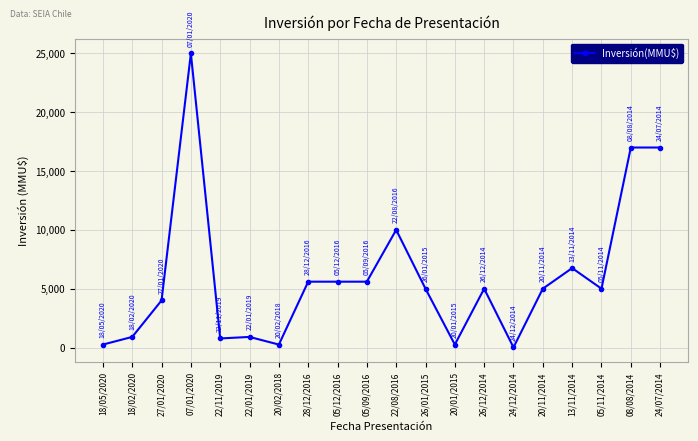

What is the value of the 1st point from the left?

250